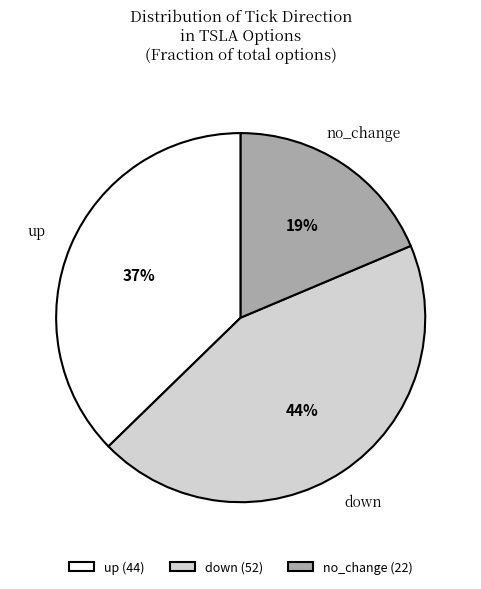

What percentage is the down slice, to the nearest percent?

44%